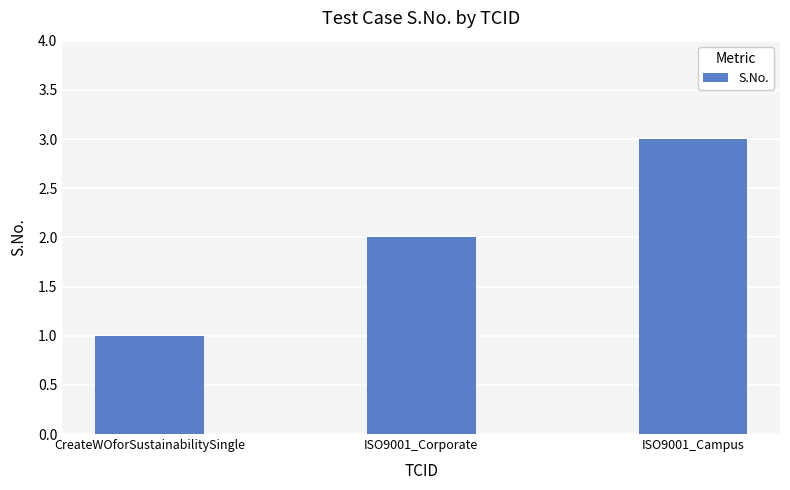

The value at ISO9001_Campus is 3. True or false?

True